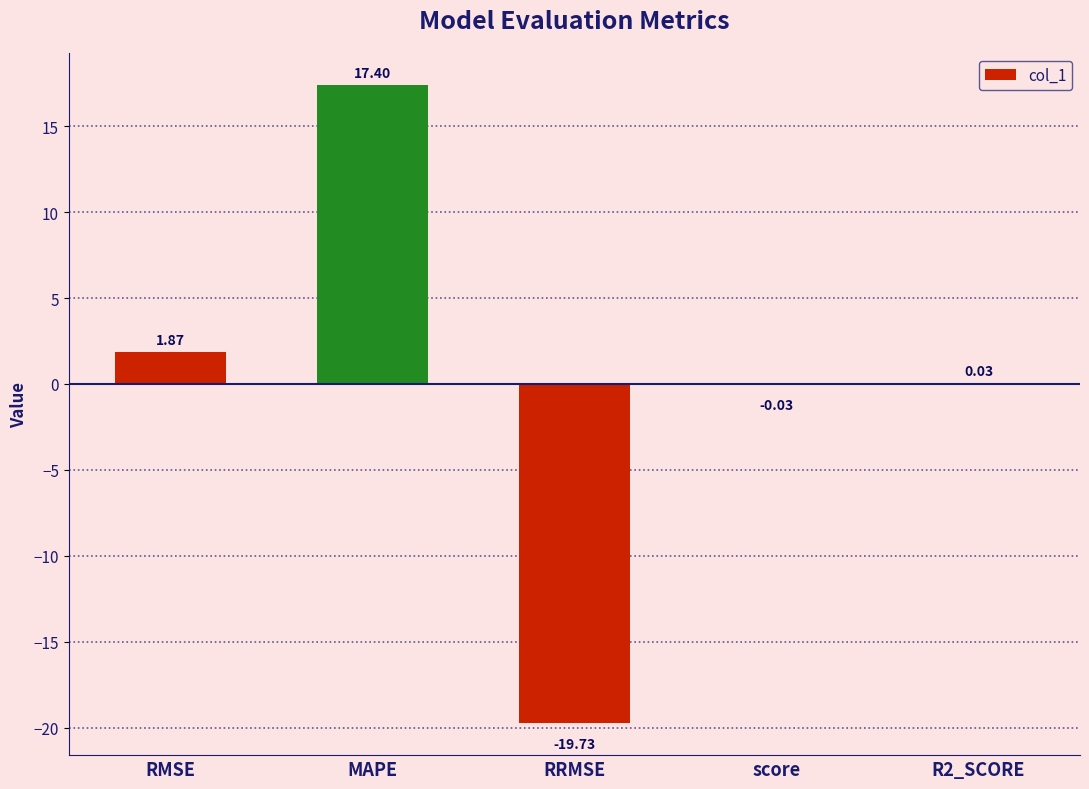

What is the change in value from RMSE to R2_SCORE?

-1.8